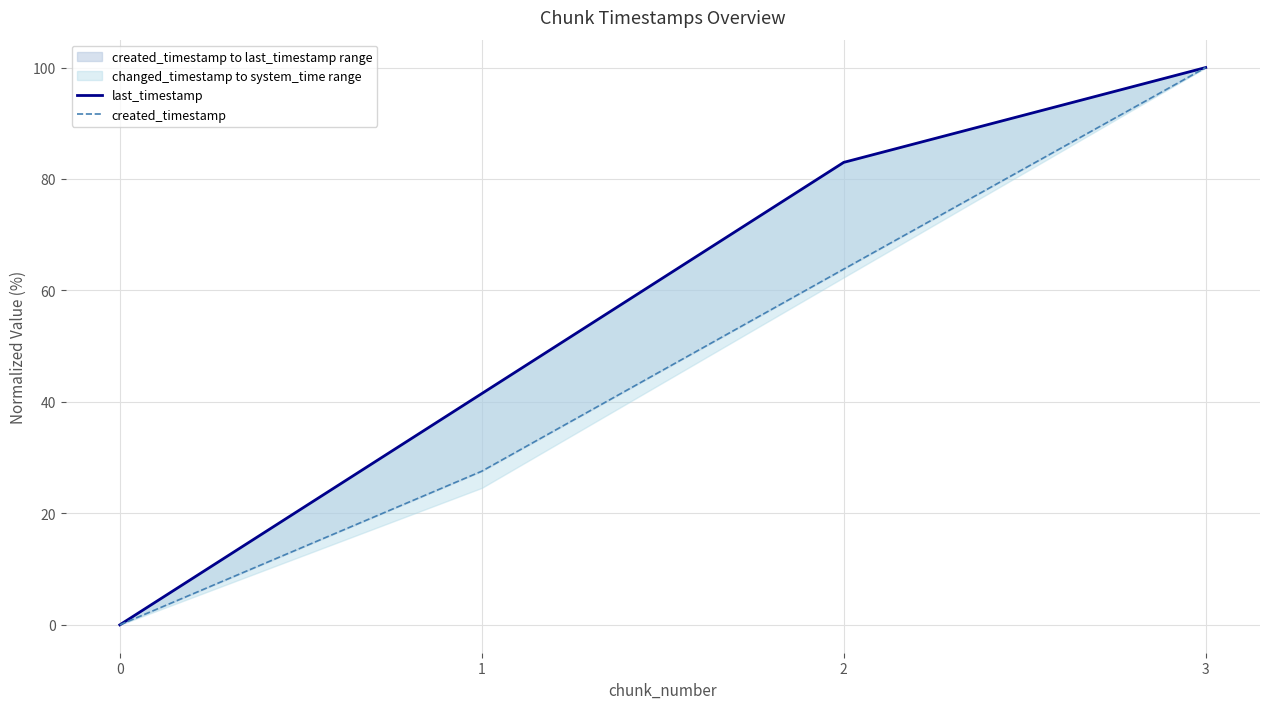

True or false: created_timestamp and last_timestamp cross at least once.

False